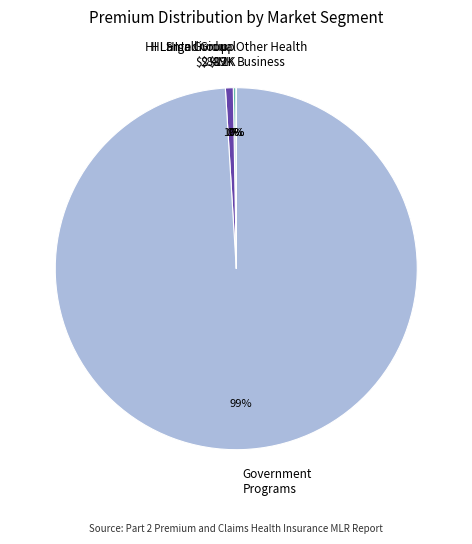

Is there a majority slice in this chart?

Yes